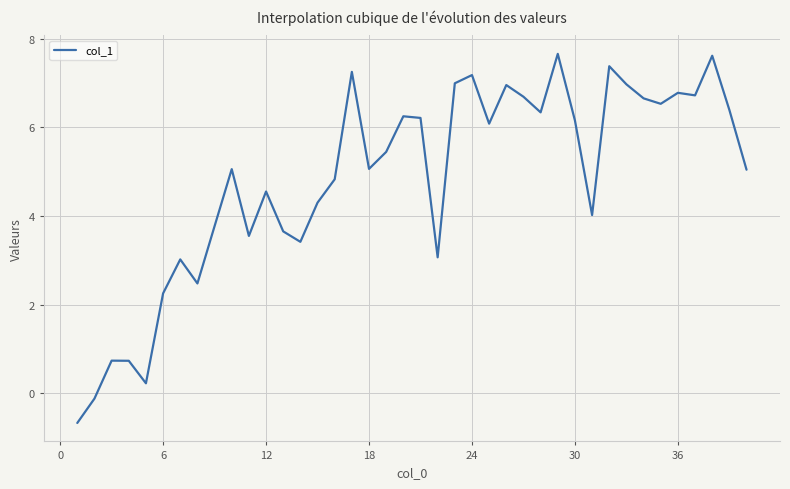

What is the smallest value displayed?

-0.7